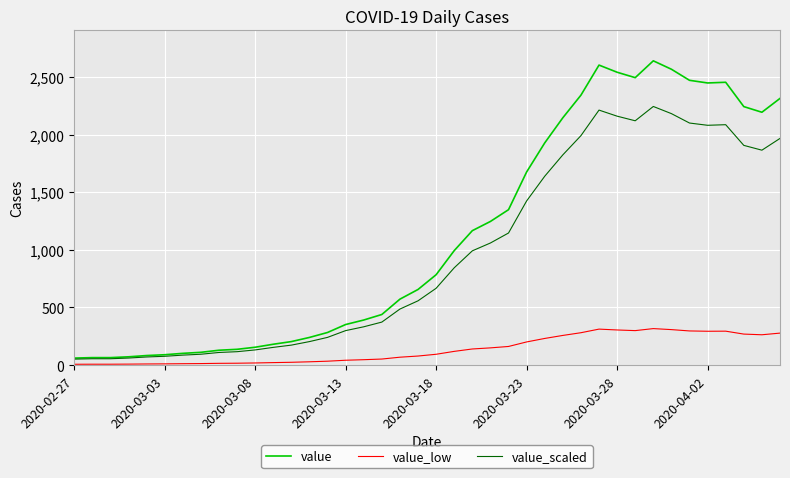

What is the highest value of the value_low series?

316.7